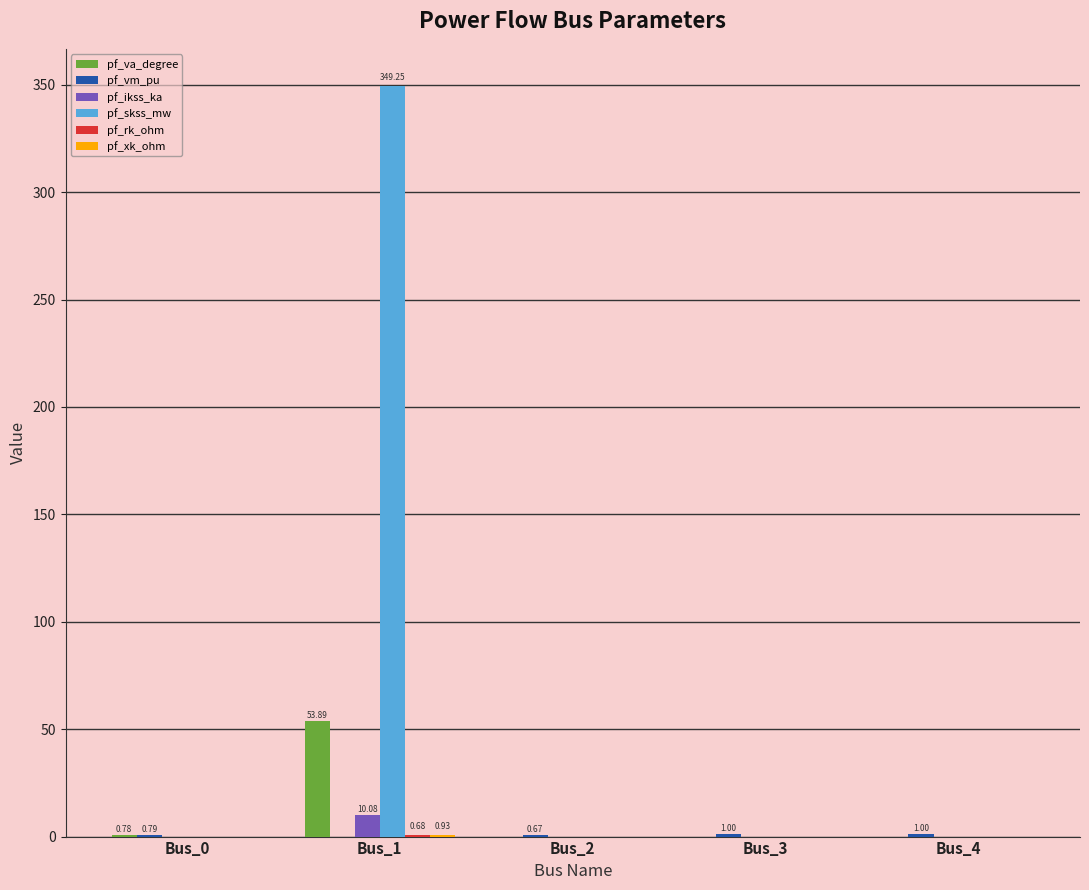

What is the maximum value shown in the chart?

349.3